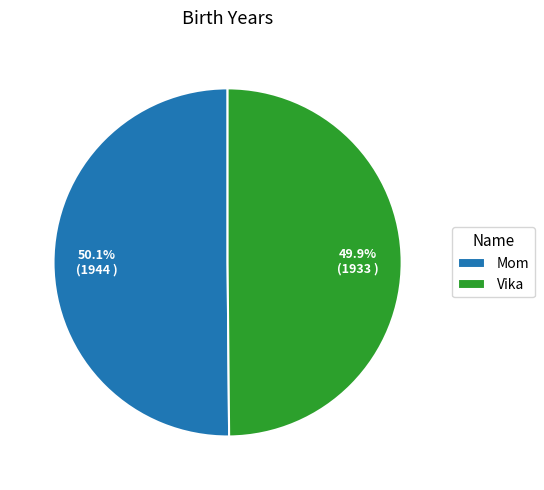

How many segments does this pie chart have?

2